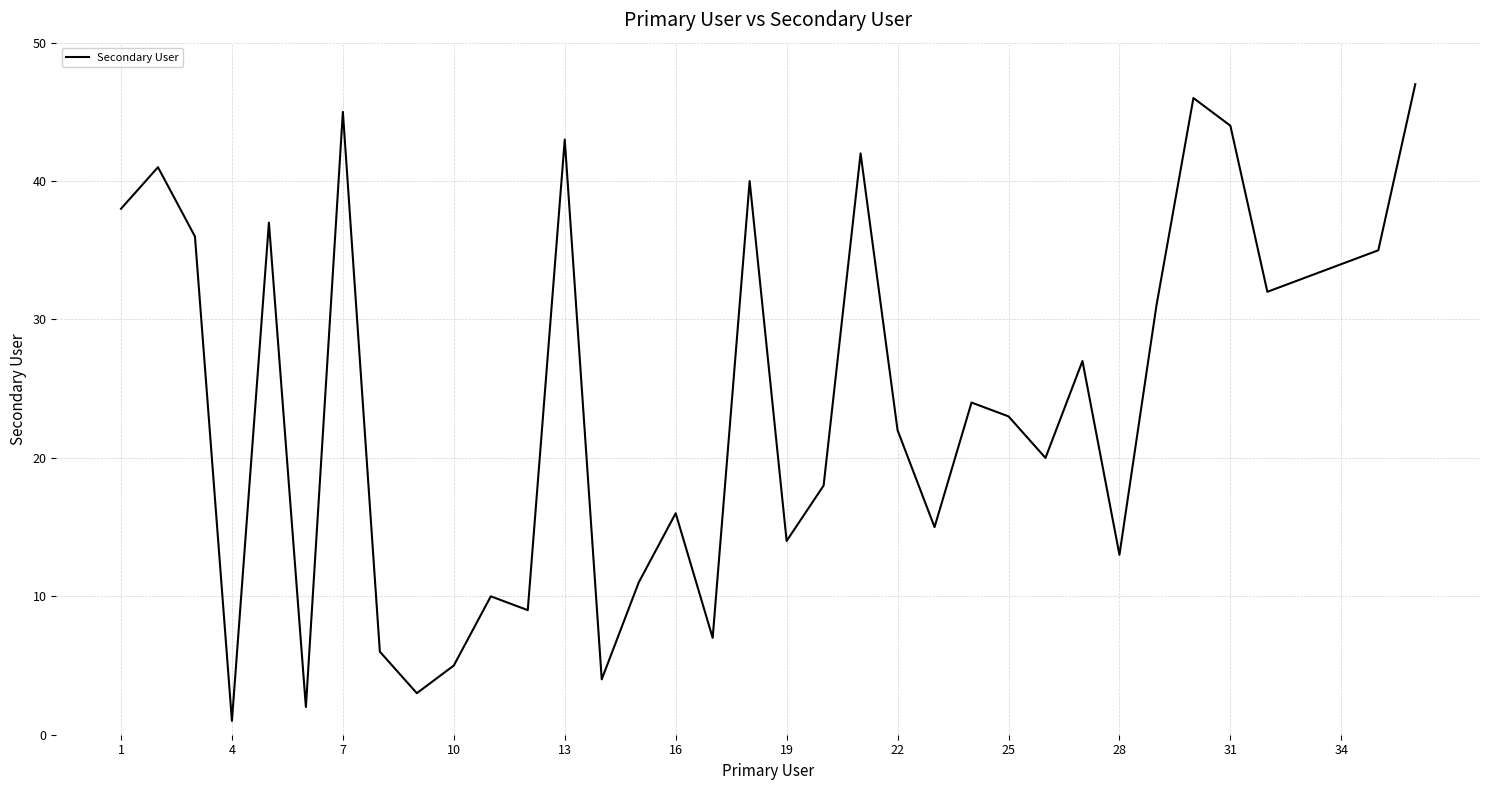

What is the maximum value shown in the chart?

47